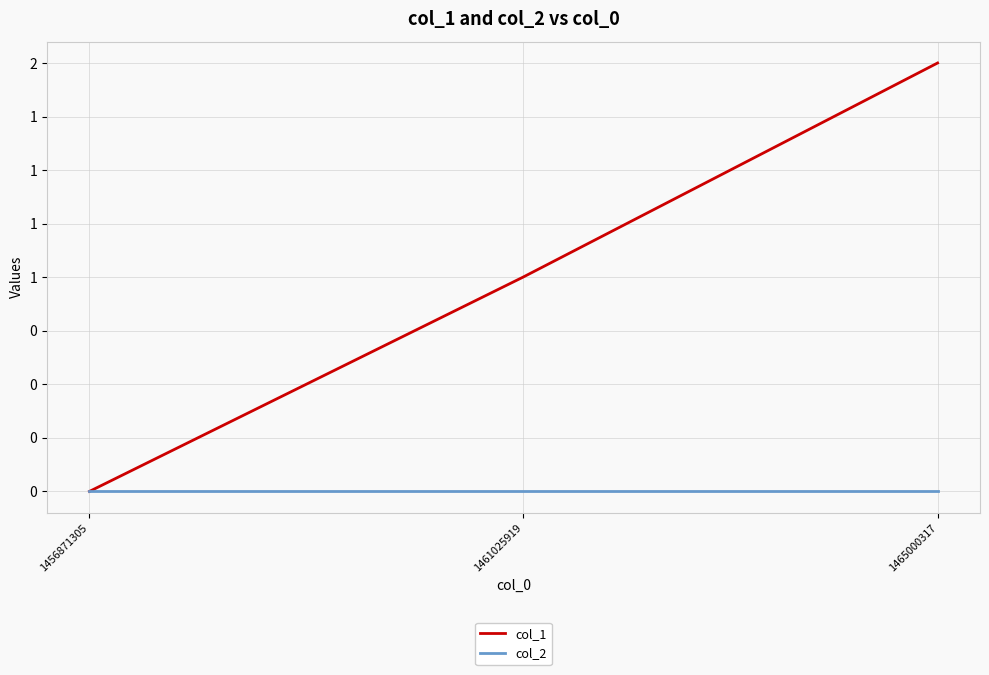

Between 1456871305 and 1465000317, which series saw the biggest shift?

col_1